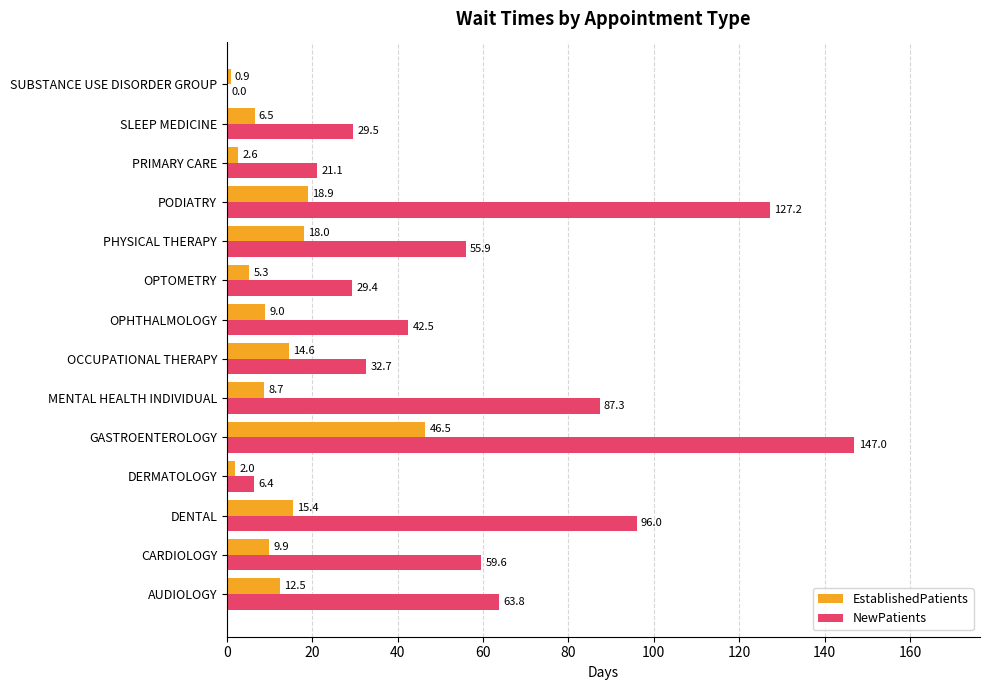

Which series changed the most between MENTAL HEALTH INDIVIDUAL and OPTOMETRY?

NewPatients